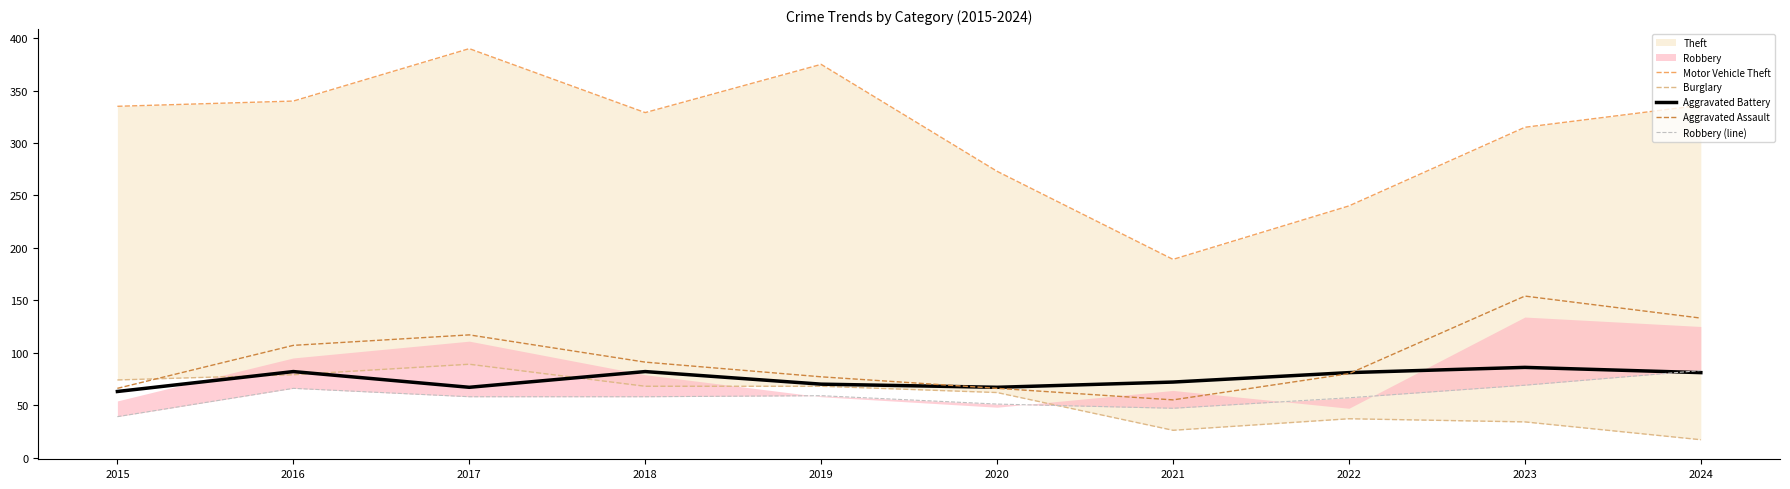

Reading left to right, list all the values displayed in this chart.

Motor Vehicle Theft: 335	340	390	329	375	273	189	240	315	336
Burglary: 74	79	89	68	68	62	26	37	34	17
Aggravated Battery: 63	82	67	82	70	67	72	81	86	81
Aggravated Assault: 66	107	117	91	77	66	55	80	154	133
Robbery (line): 39	66	58	58	59	51	47	57	69	83